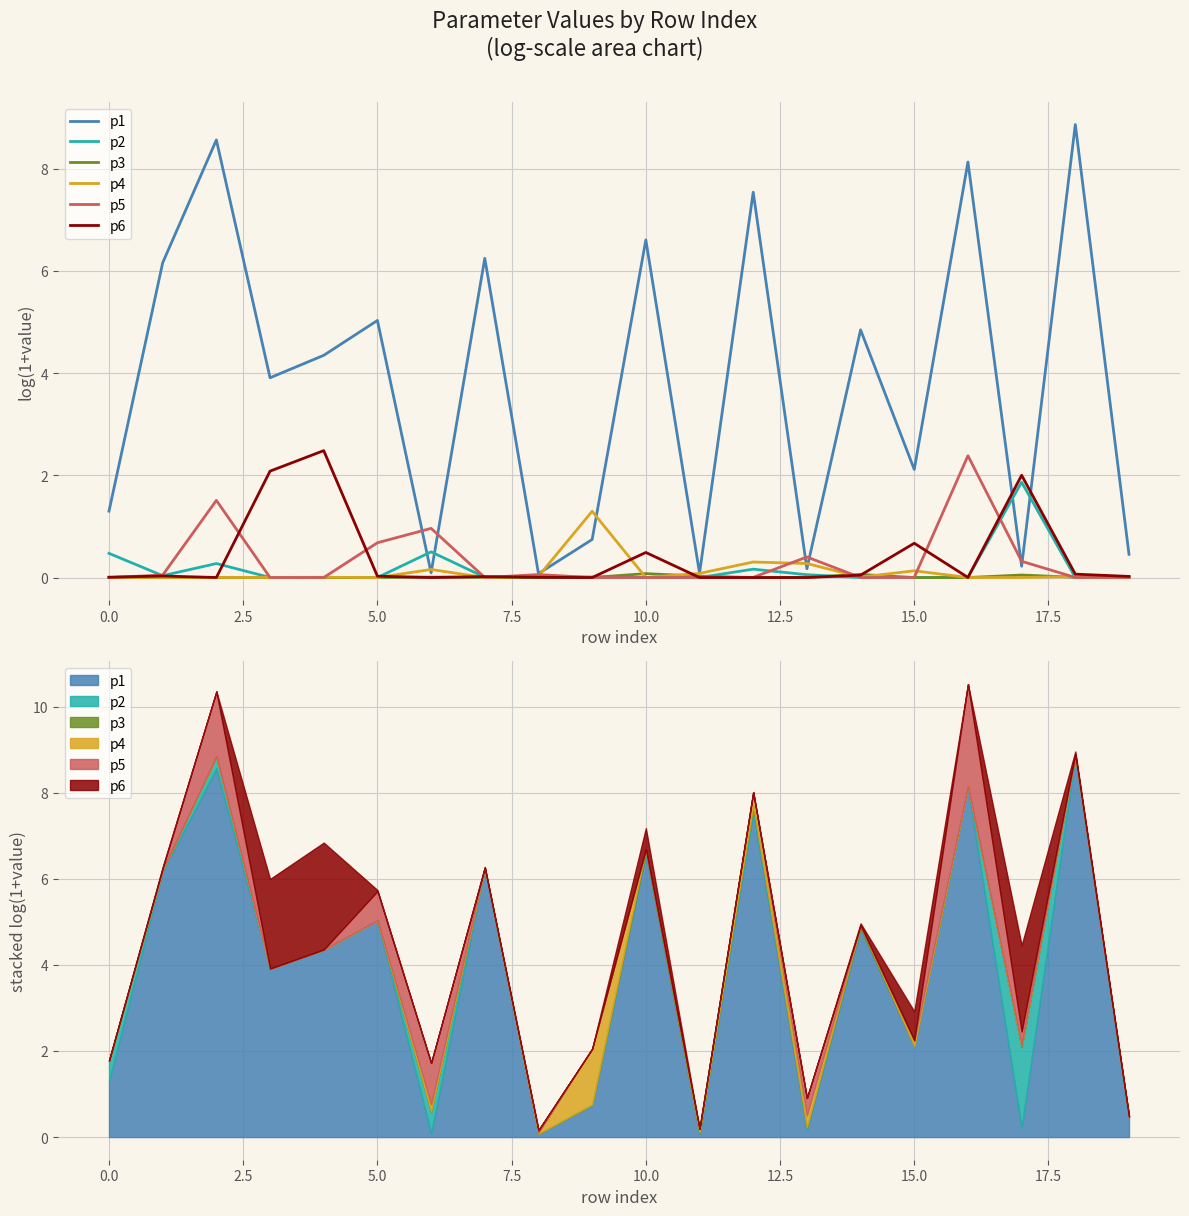

At which category is the sum across all series the highest?

16